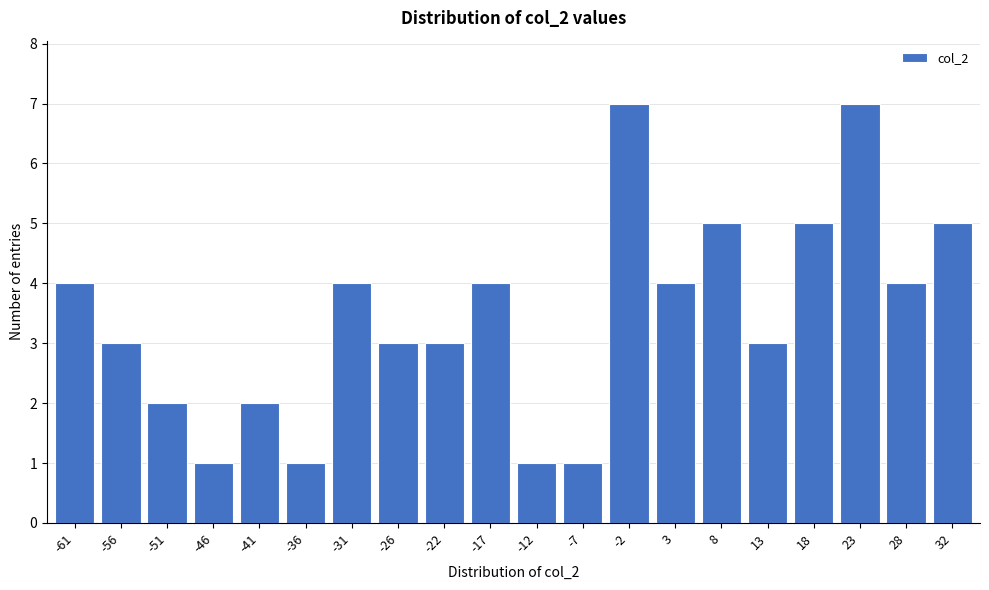

Reading left to right, transcribe all the data shown in this chart.

-61=4	-56=3	-51=2	-46=1	-41=2	-36=1	-31=4	-26=3	-22=3	-17=4	-12=1	-7=1	-2=7	3=4	8=5	13=3	18=5	23=7	28=4	32=5